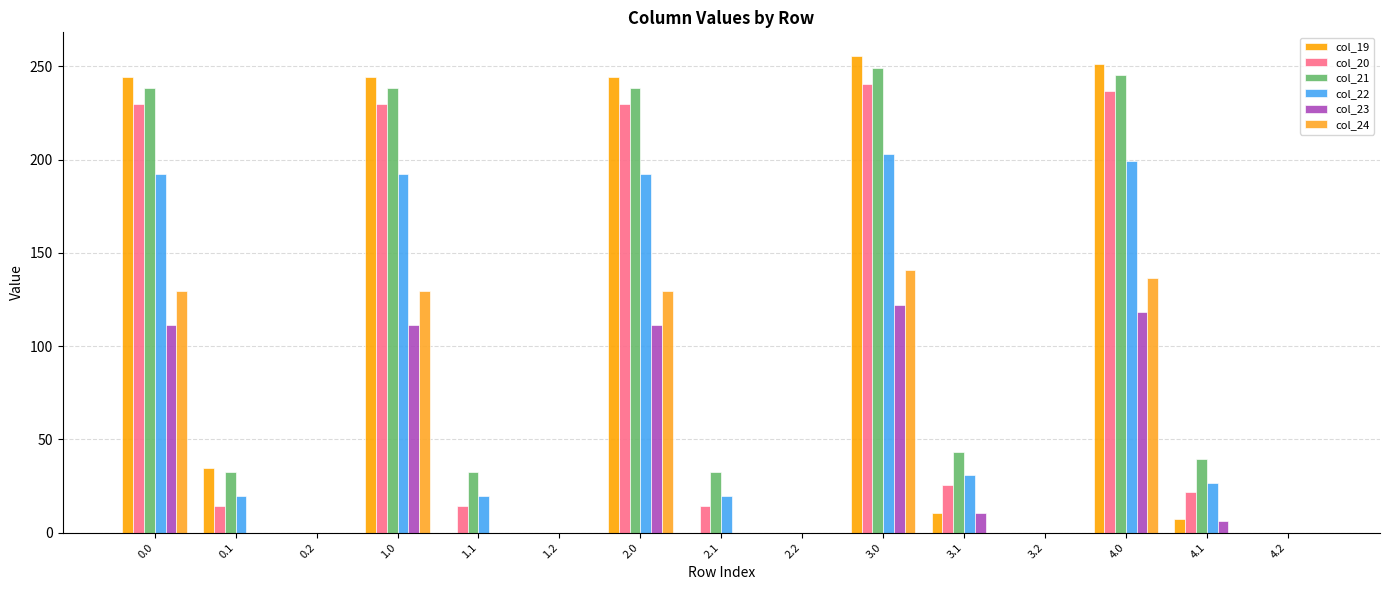

How many groups of bars are there?

15